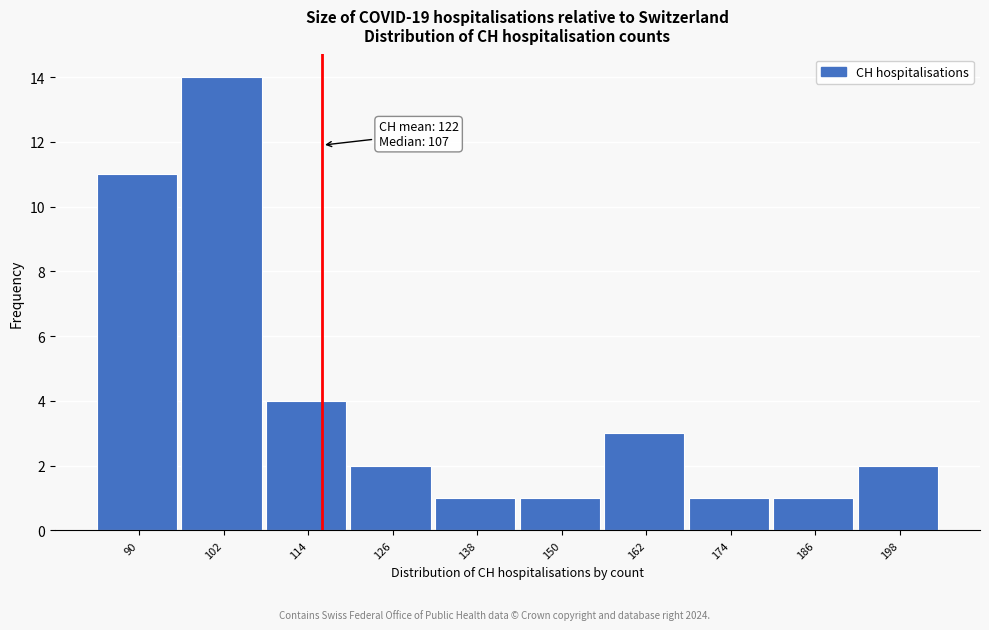

Reading left to right, what are all the values shown in this chart?

11	14	4	2	1	1	3	1	1	2